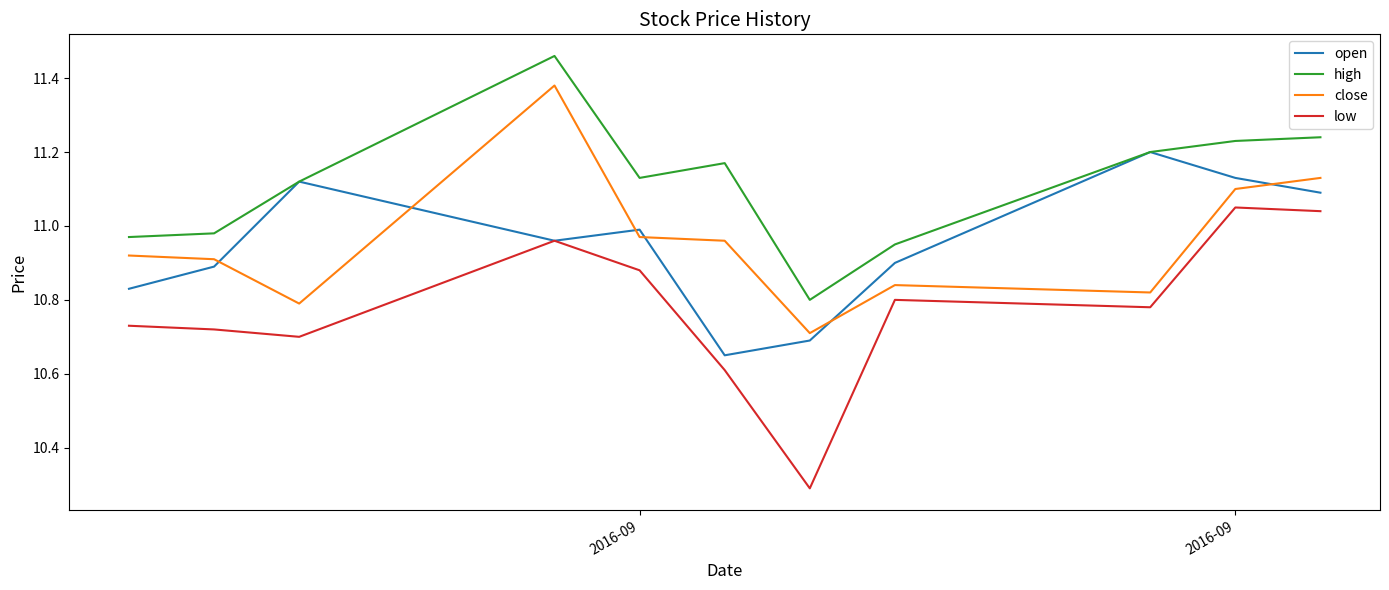

What are all the series names shown in the legend?

open, high, close, low